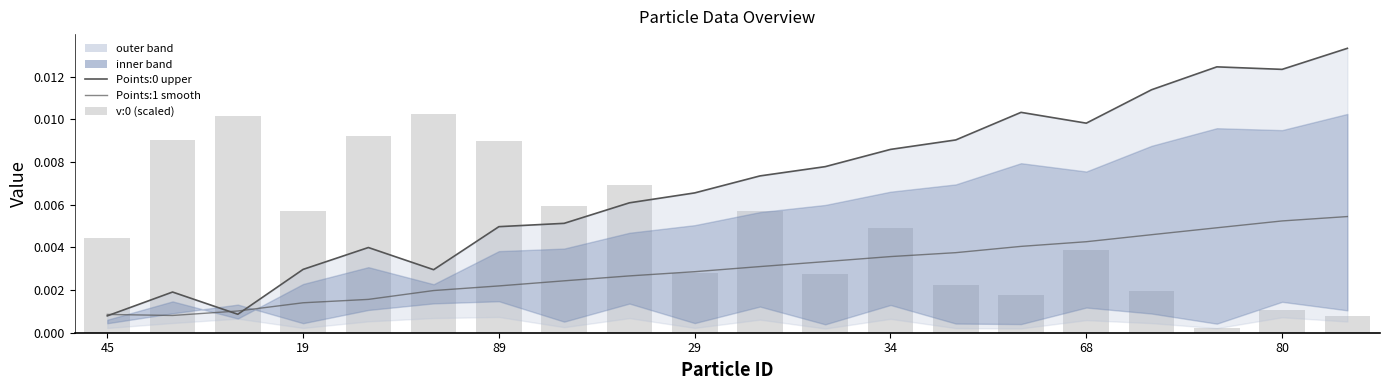

Which series has the largest range (max minus min)?

Points:0 upper